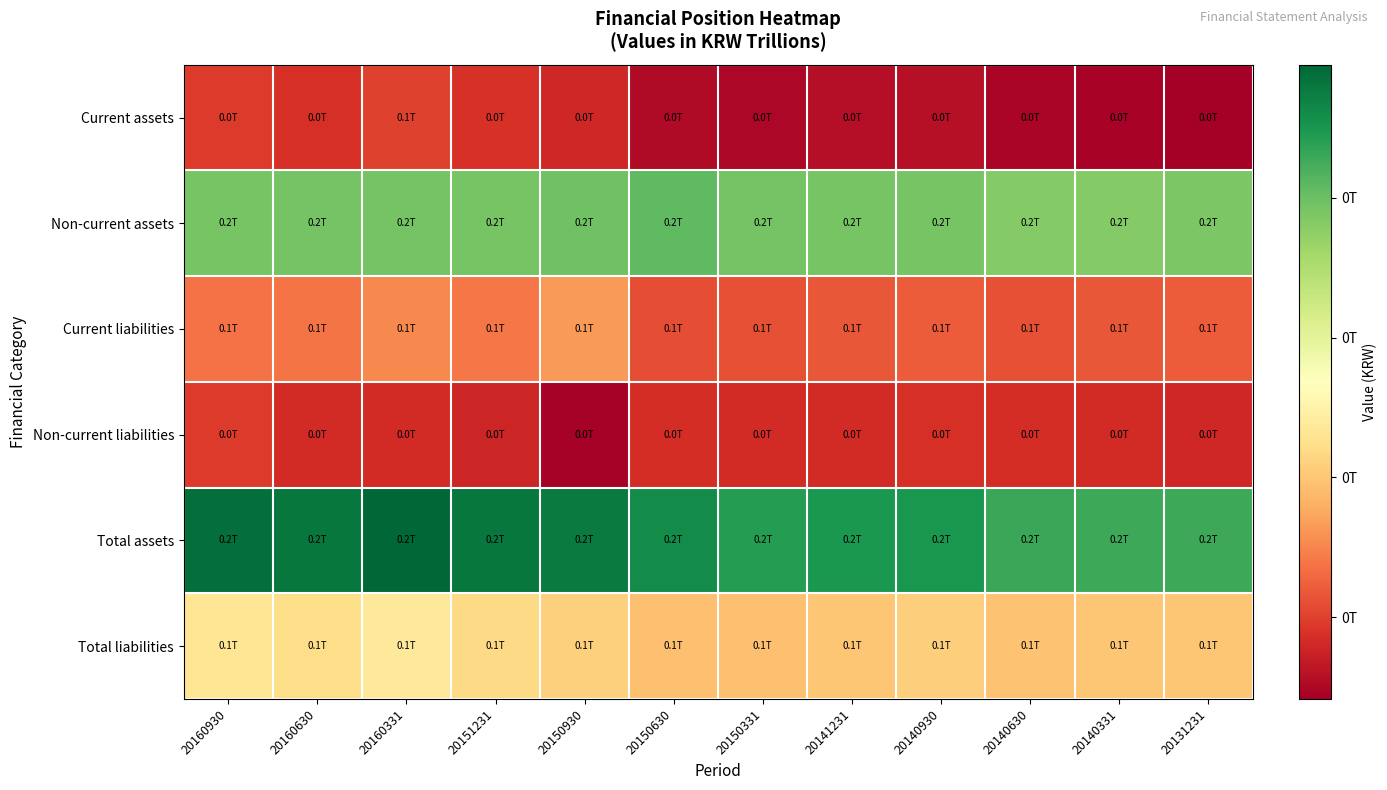

Between 20150930 and 20131231, which series saw the biggest shift?

Total assets